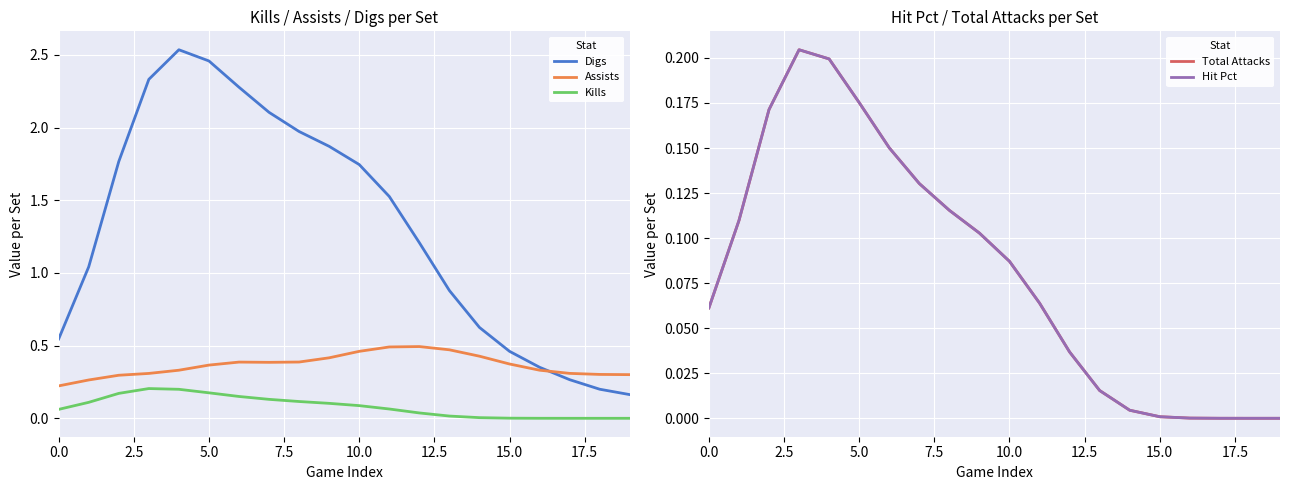

Rank the series by their maximum value, from lowest to highest.

Kills, Total Attacks, Hit Pct, Assists, Digs